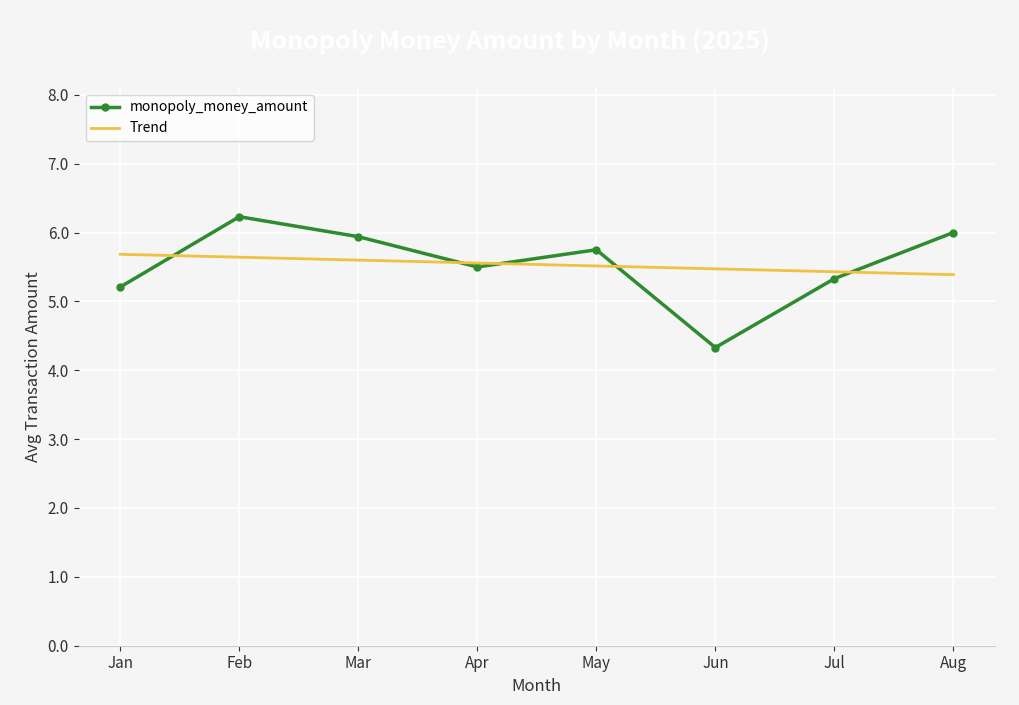

What is the greatest value displayed?

6.2